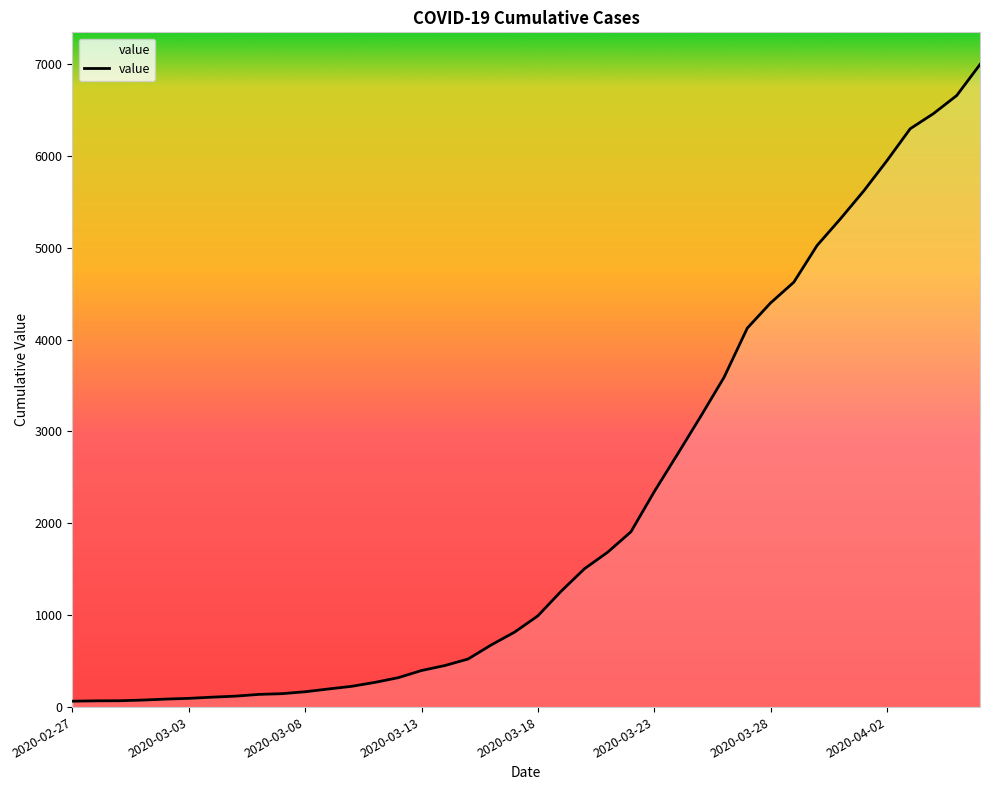

What is the greatest value displayed?

6995